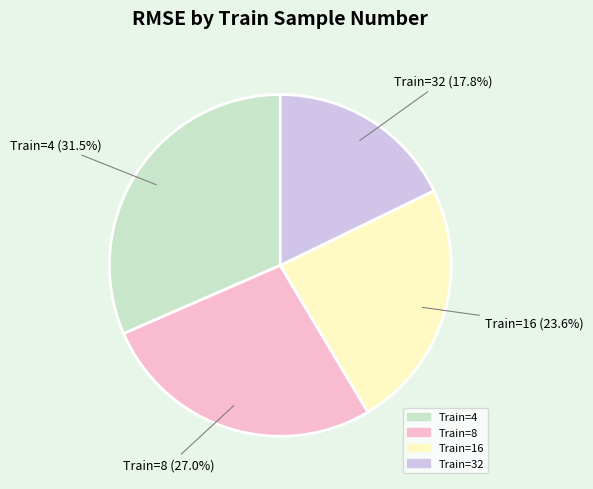

What is the largest slice in the pie chart?

Train=4